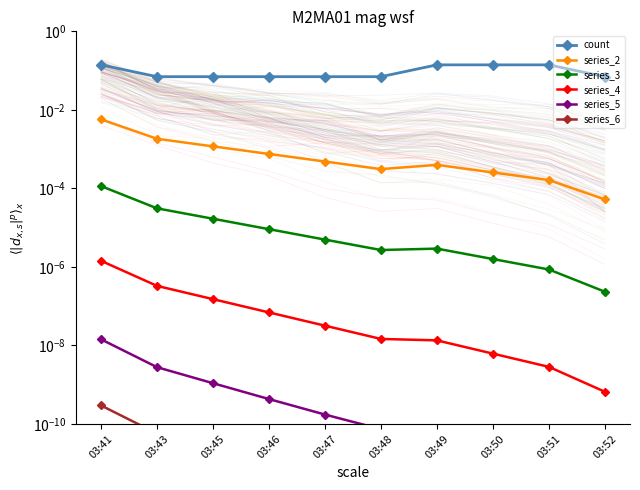

True or false: count and series_6 cross at least once.

False